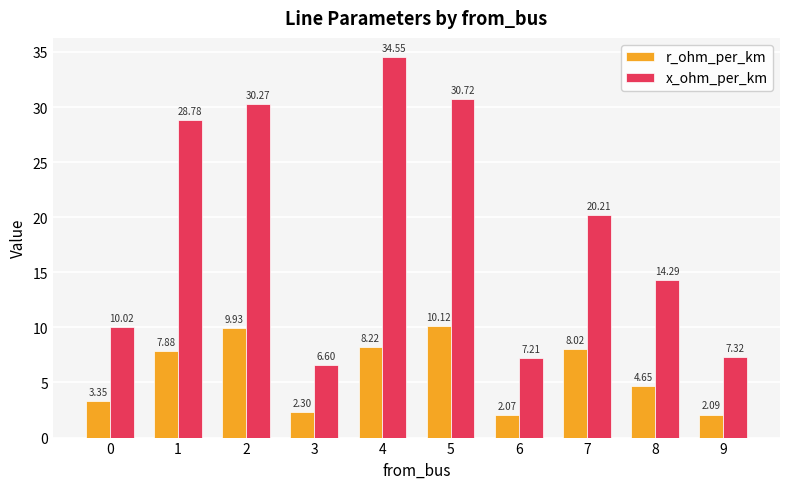

What is the difference between the second highest and minimum values in the x_ohm_per_km series?

24.1